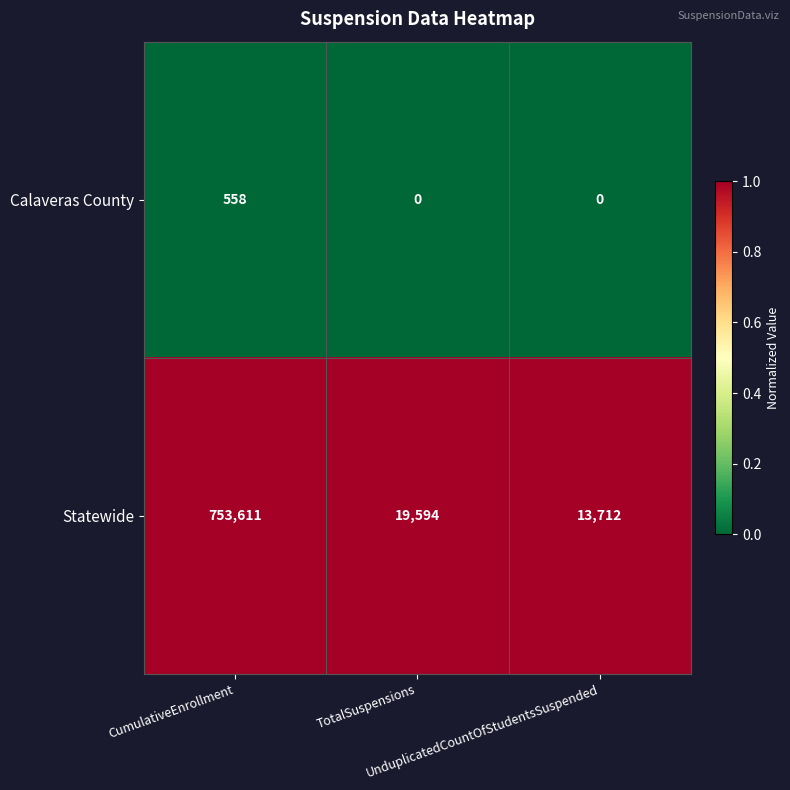

Rank the series by their maximum value, from highest to lowest.

Statewide, Calaveras County